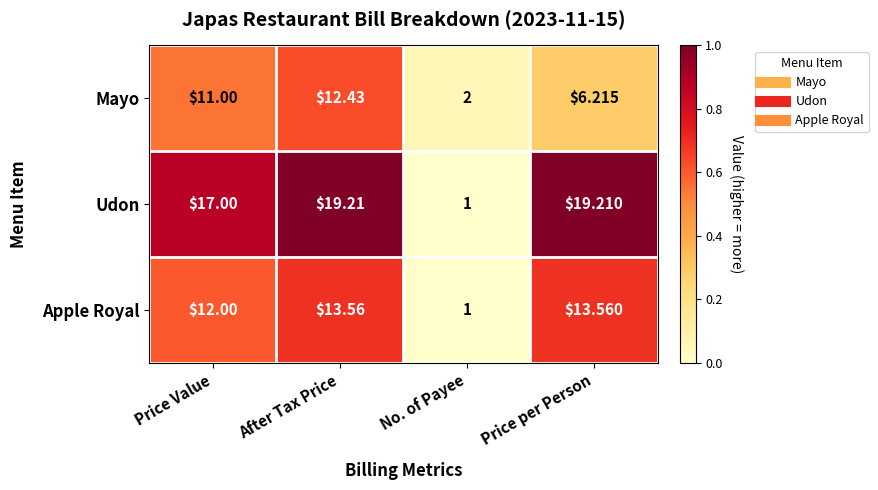

List the series in order of their overall mean, highest first.

Udon, Apple Royal, Mayo